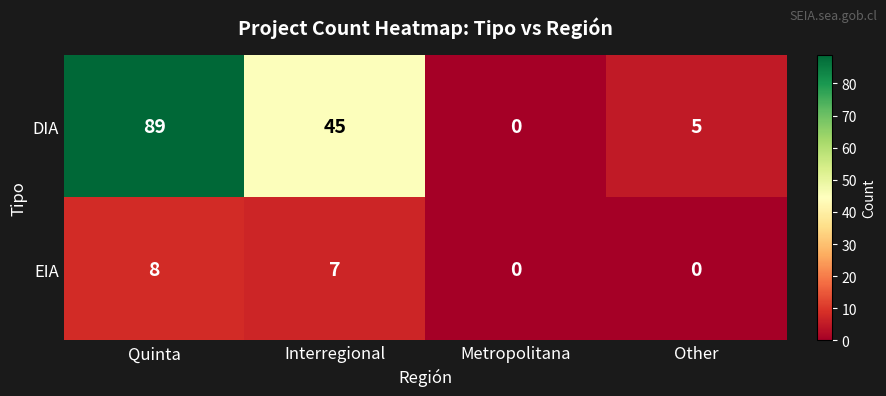

Where is EIA nearest to the value 4?

Interregional